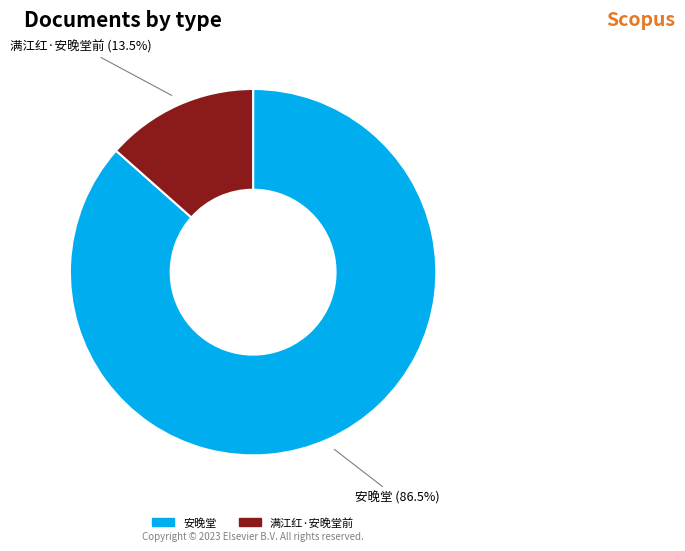

Which category has the smallest portion of the pie?

满江红·安晚堂前